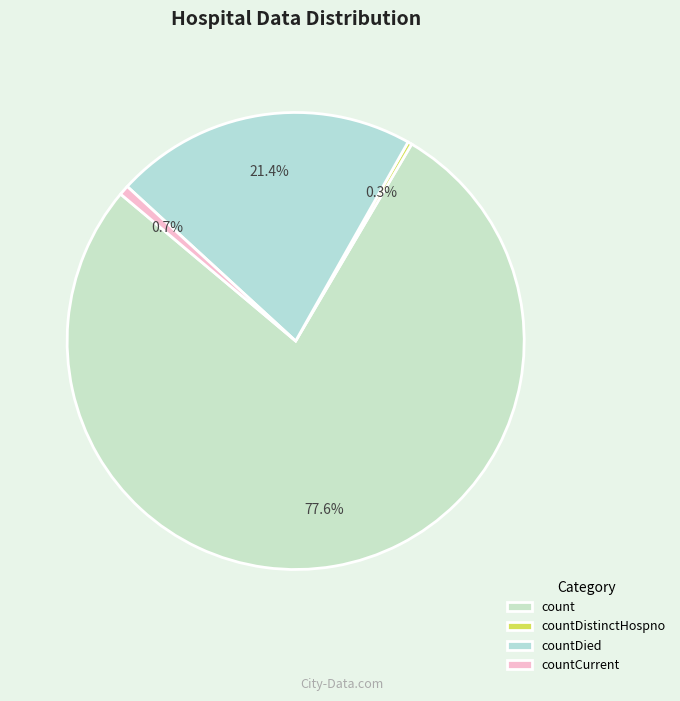

Does any single category account for the majority?

Yes